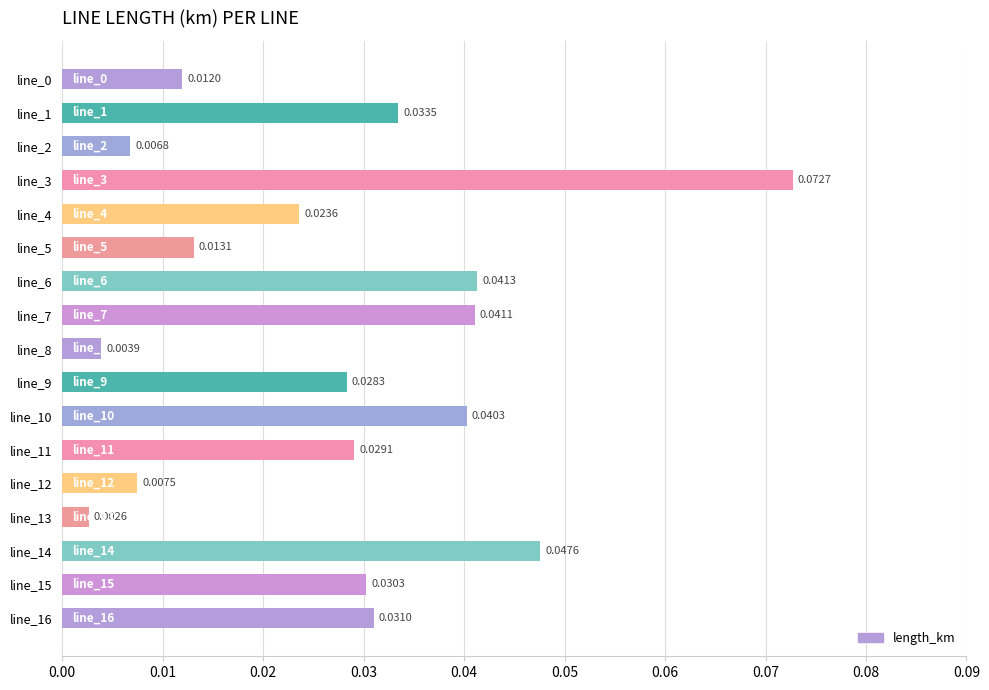

What is the sum of all values?

0.5